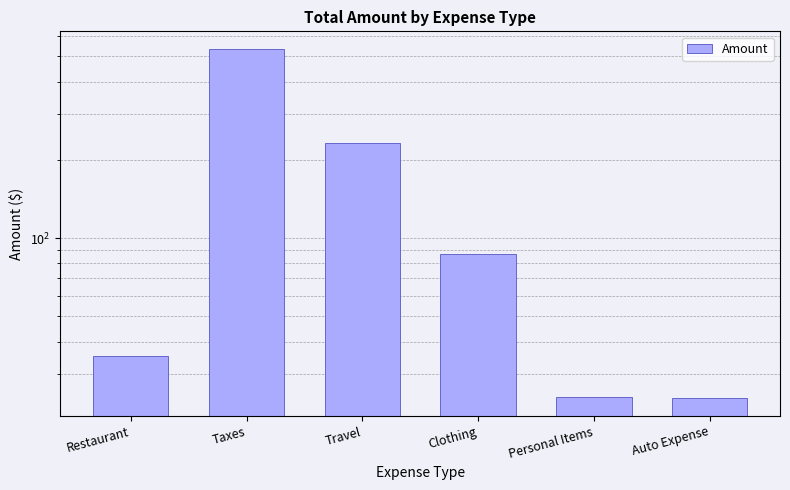

What is the label of the 4th bar from the left?

Clothing